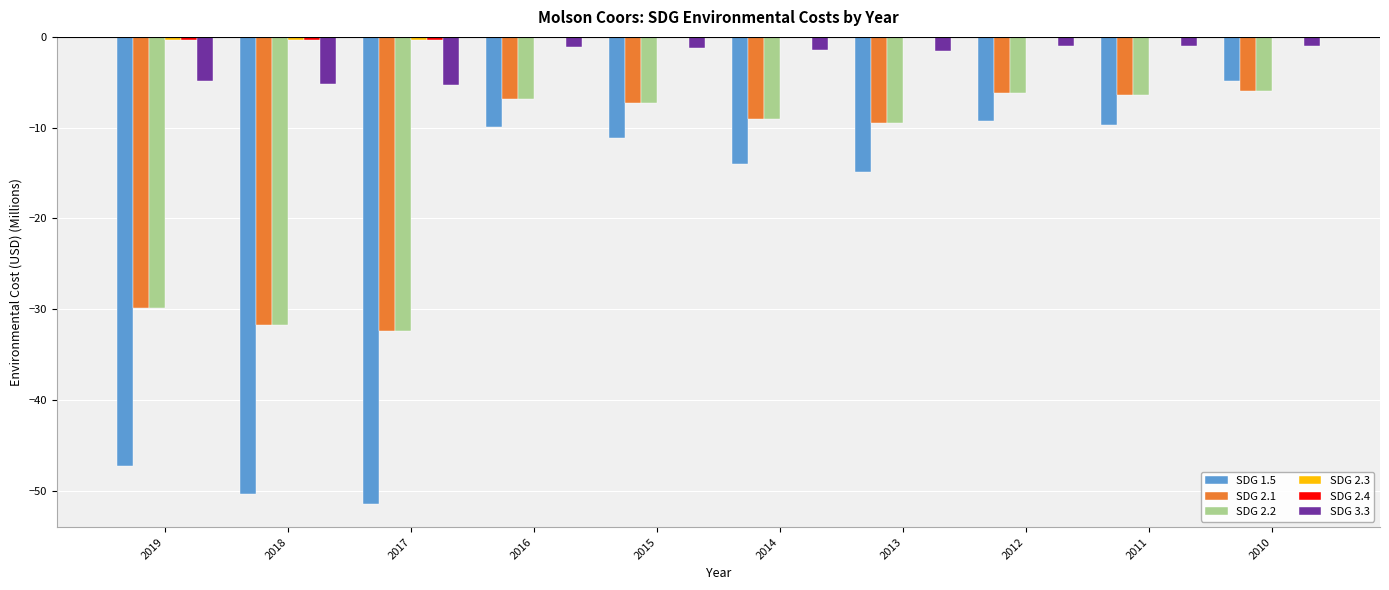

Which series has the largest range (max minus min)?

SDG 1.5